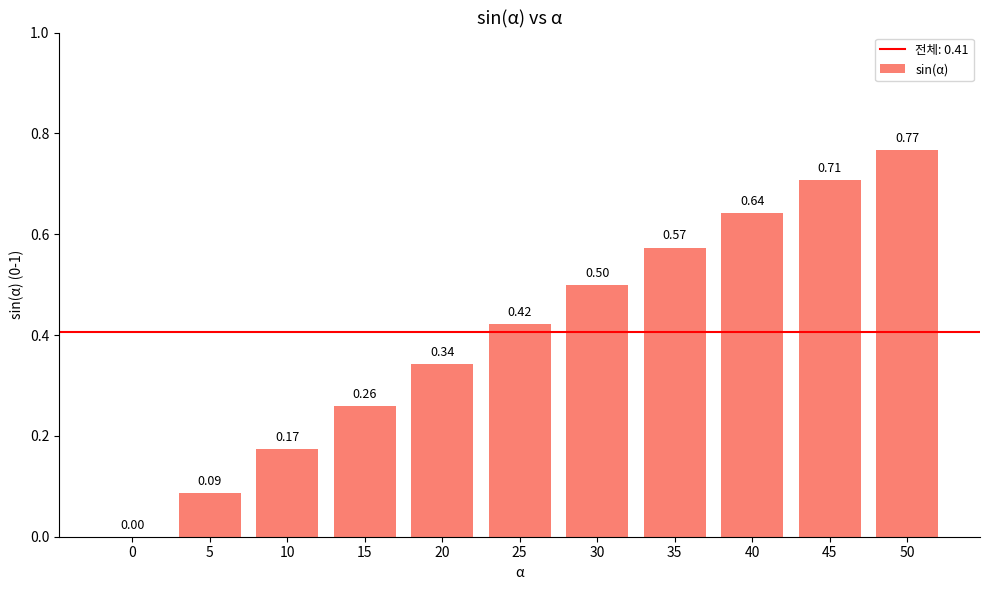

Is it true that the value at 45 is 0.3?

False